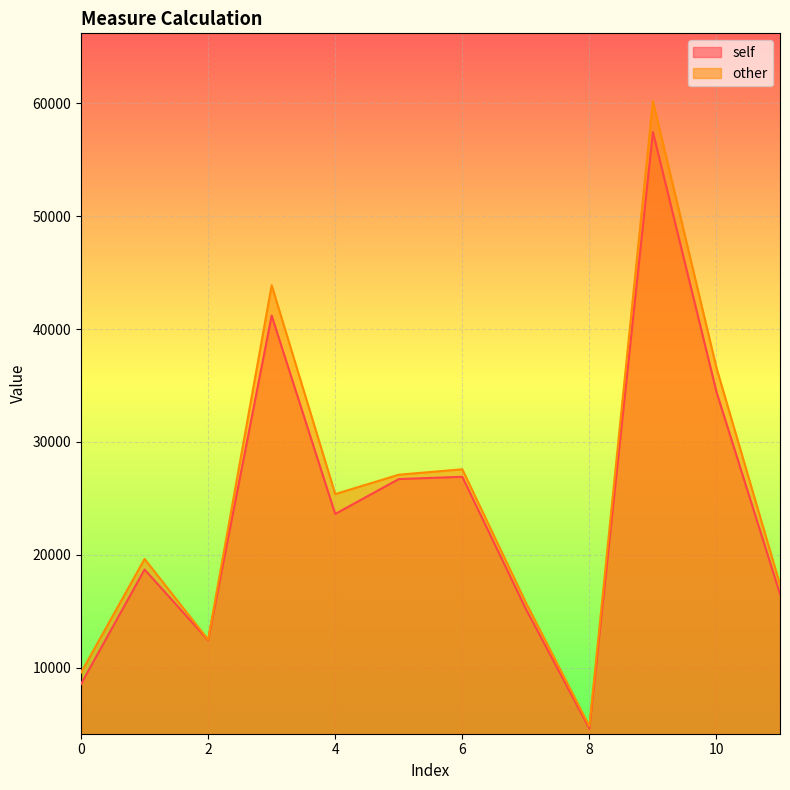

Rank the series by their maximum value, from lowest to highest.

self, other